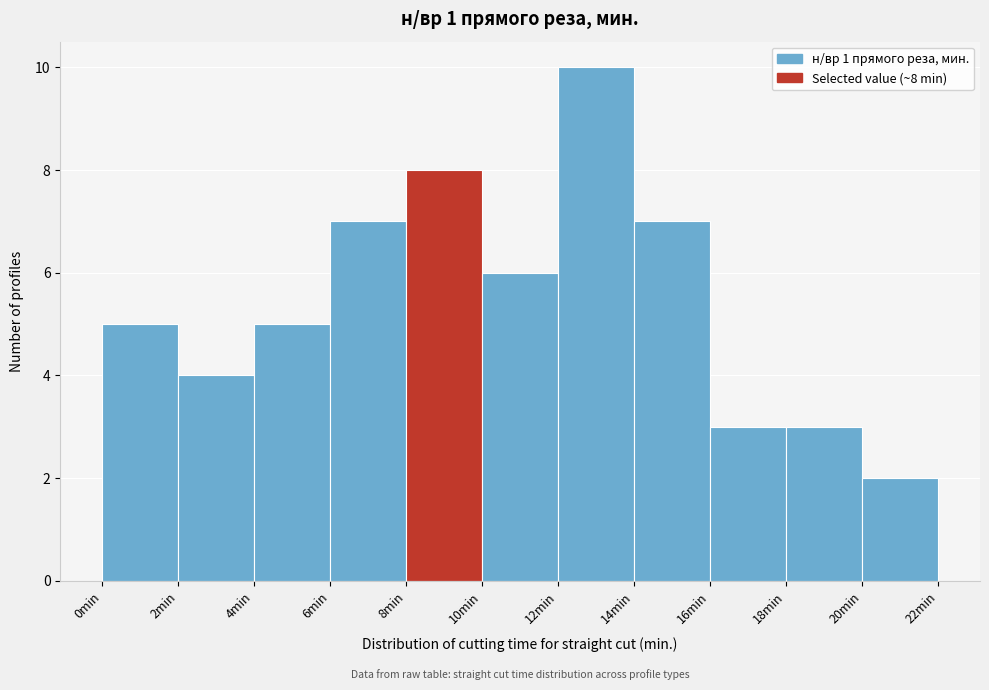

Which range on the x-axis has the tallest bar?

12 to 14